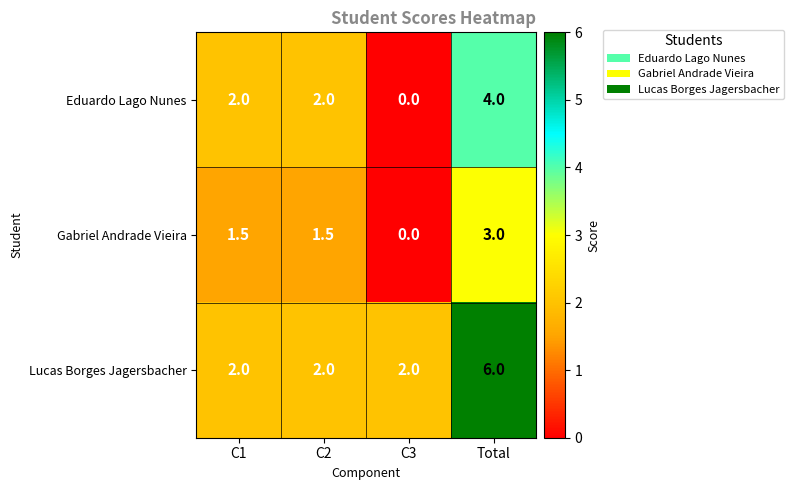

What is the total value across all series at C2?

5.5